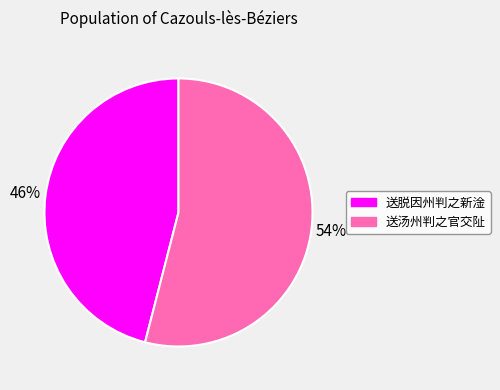

Combined, do 送汤州判之官交阯 and 送脱因州判之新淦 account for over 50%?

Yes